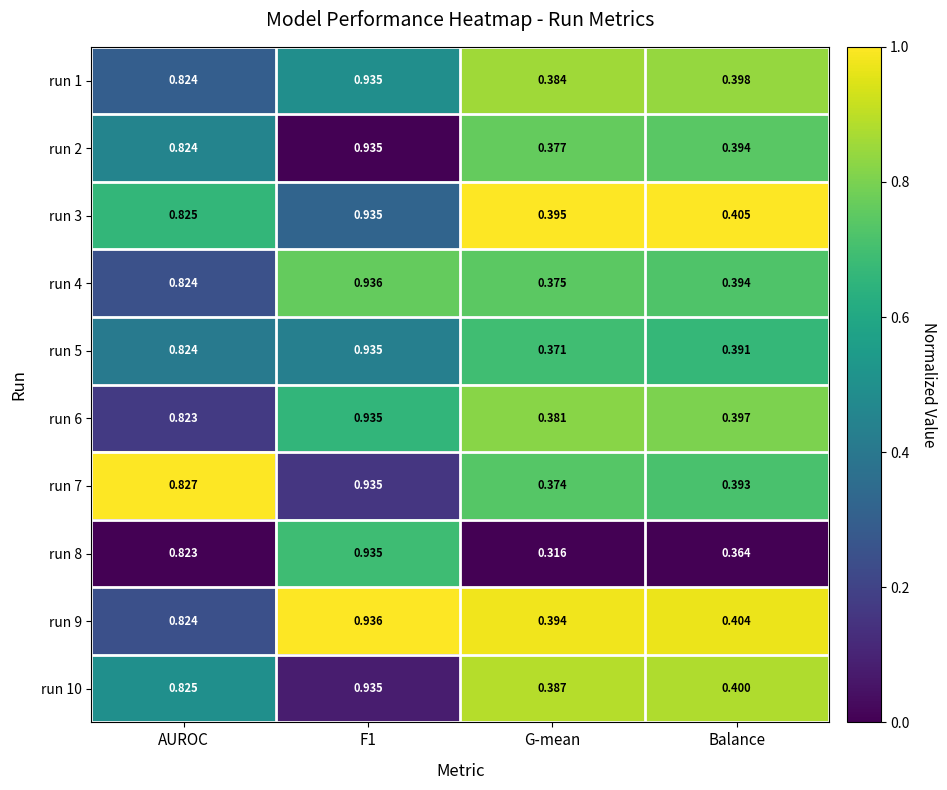

At which label is run 5 closest to 0?

G-mean